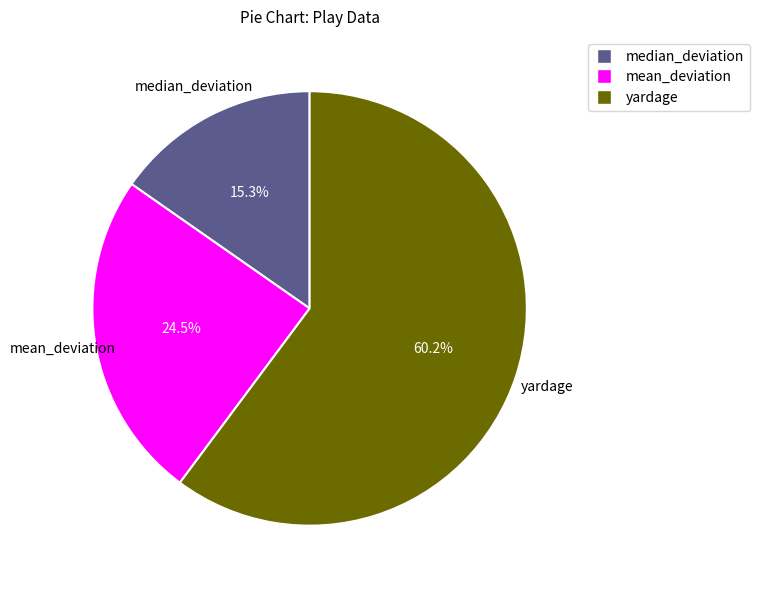

Does yardage account for over 50% of the chart?

Yes